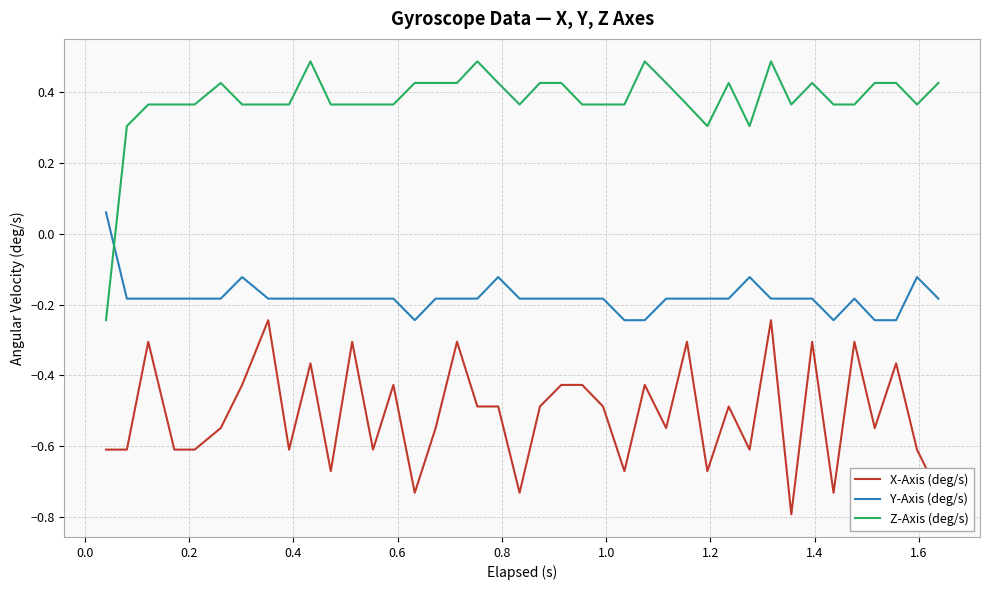

How many lines are shown in the chart?

3